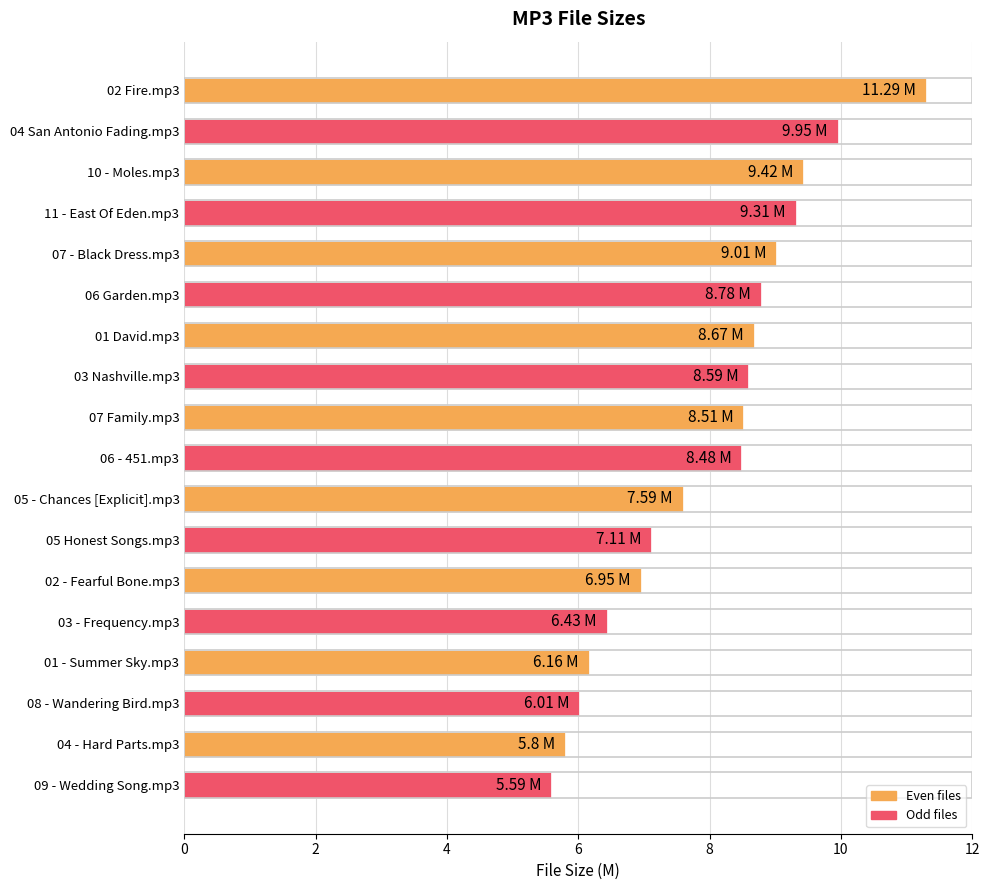

What is the difference between the maximum and second lowest values?

5.5